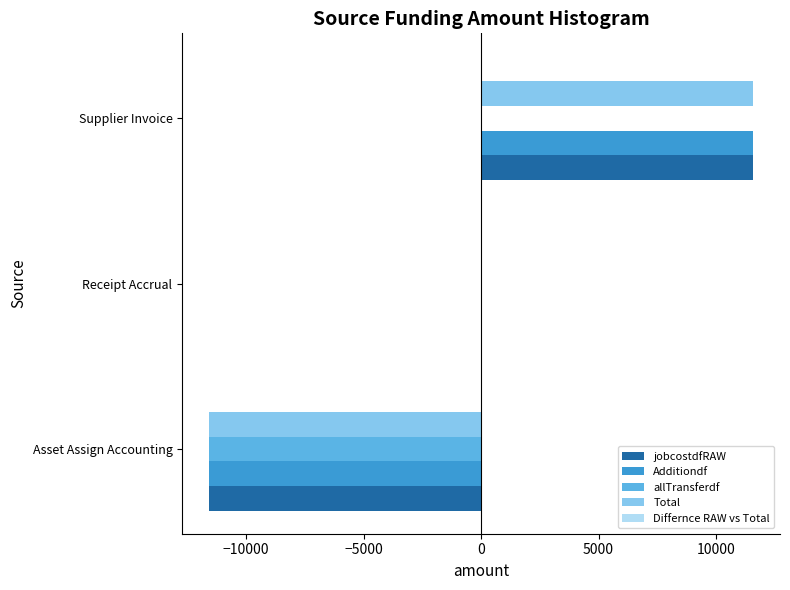

The jobcostdfRAW series shows 0.0 at Receipt Accrual. True or false?

True